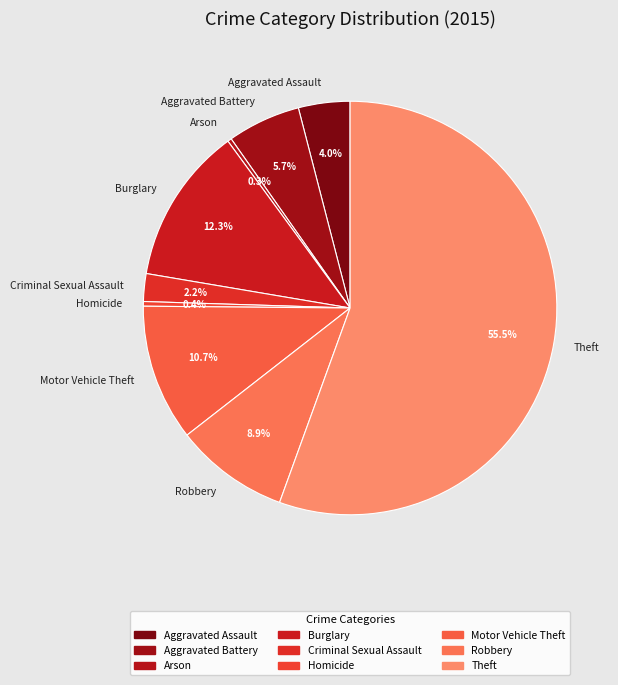

Combined, do Motor Vehicle Theft and Arson account for over 50%?

No